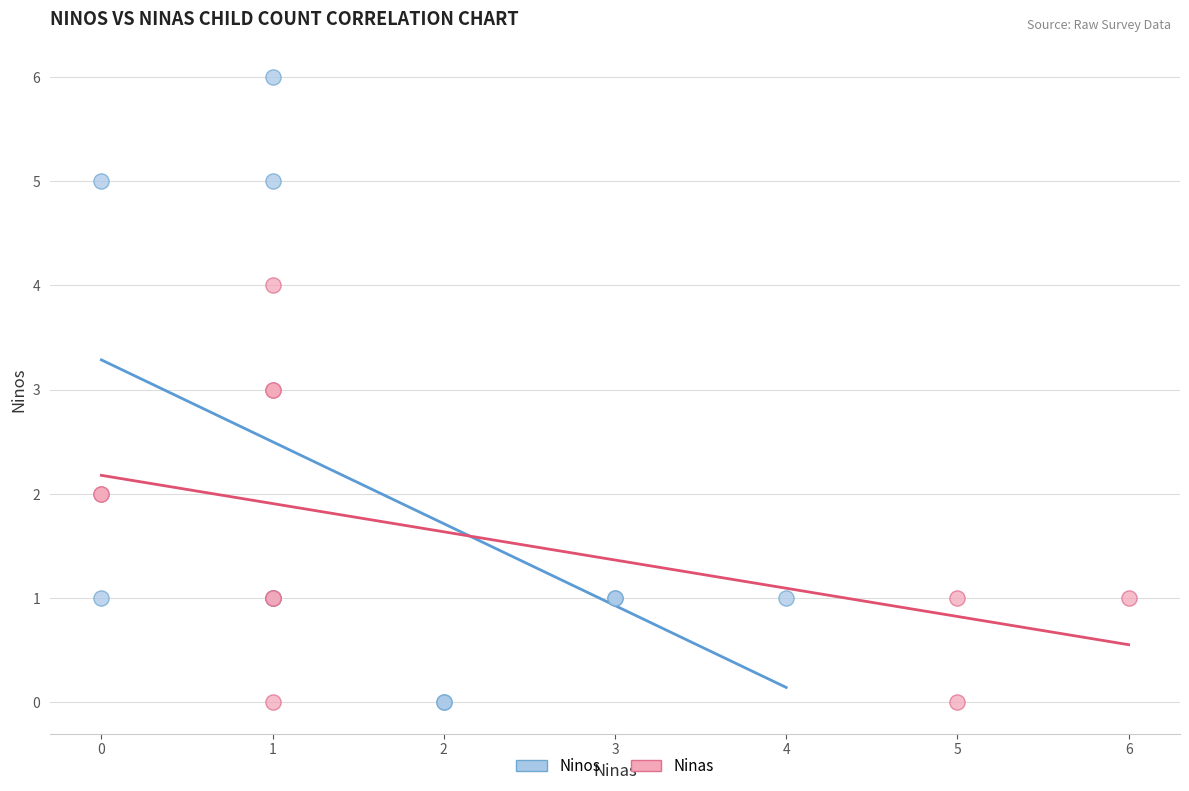

Which series has the widest spread of Y values?

Ninos